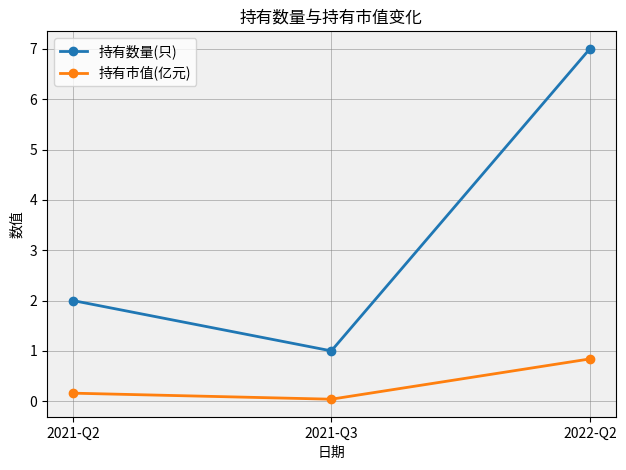

Which series has the largest range (max minus min)?

持有数量(只)